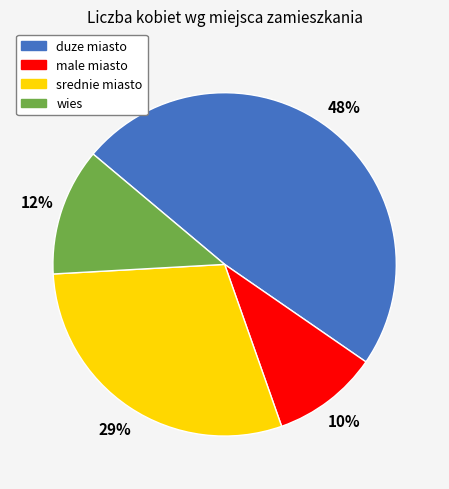

Which slice is the largest?

duze miasto